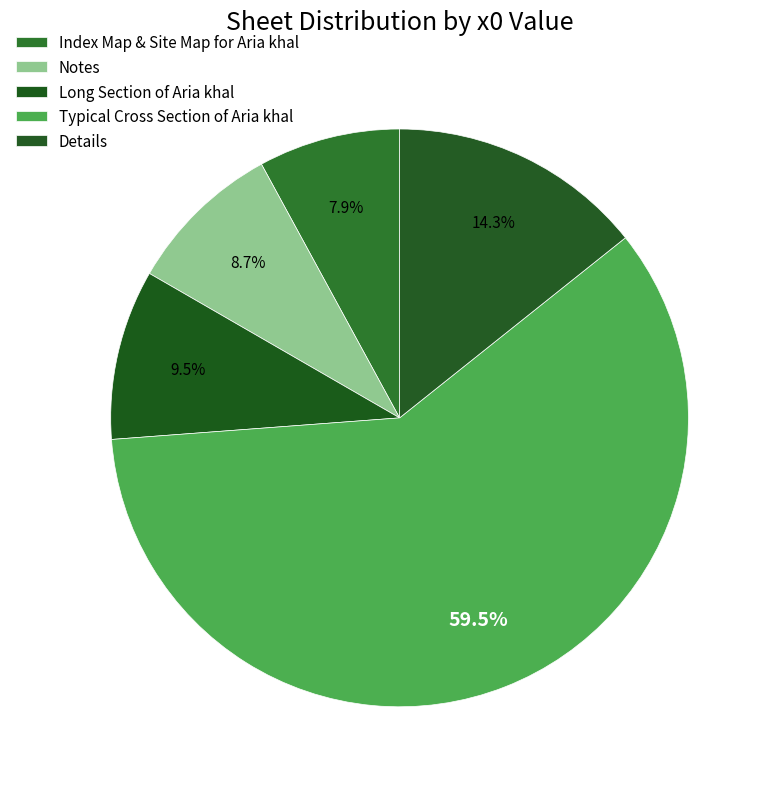

How many segments does this pie chart have?

5